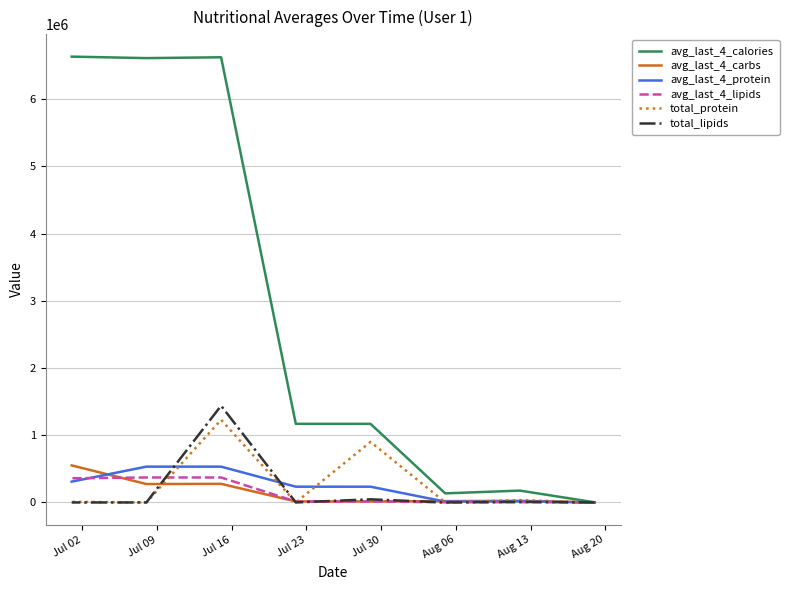

What is the minimum value for avg_last_4_protein?

424.1